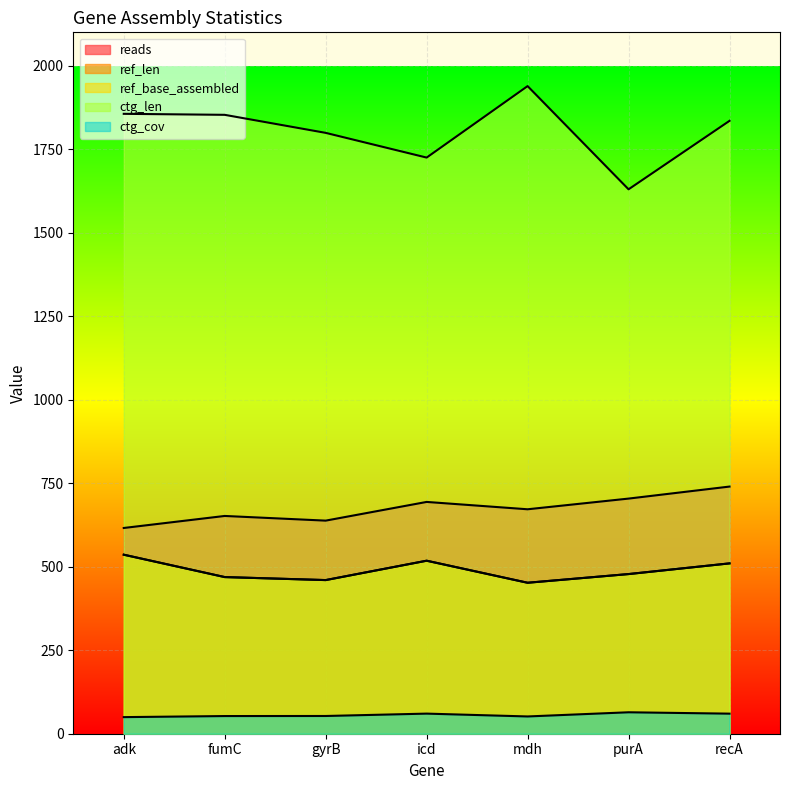

List the series in order of their peak value, lowest first.

ctg_cov, ref_len, ref_base_assembled, reads, ctg_len